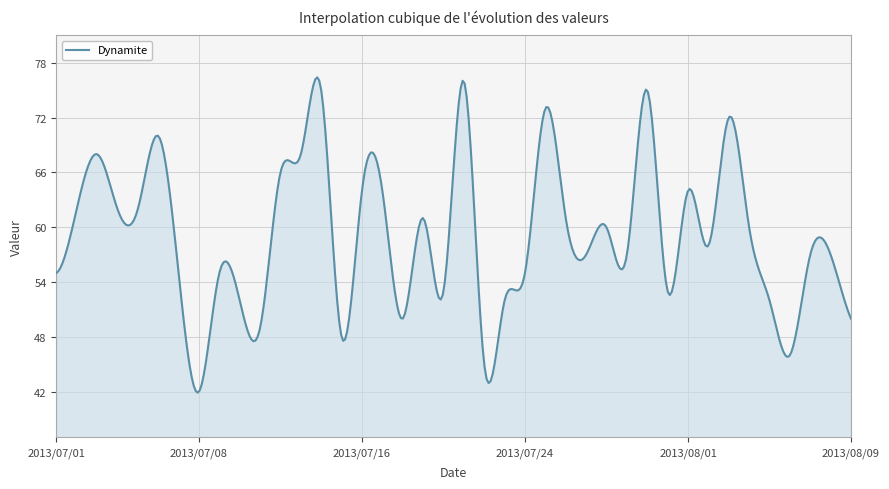

What is the smallest value displayed?

41.9